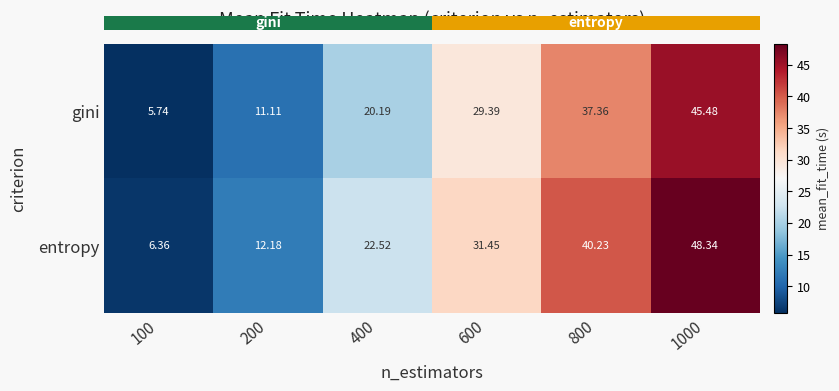

What is the difference between the highest and lowest values at 100?

0.6